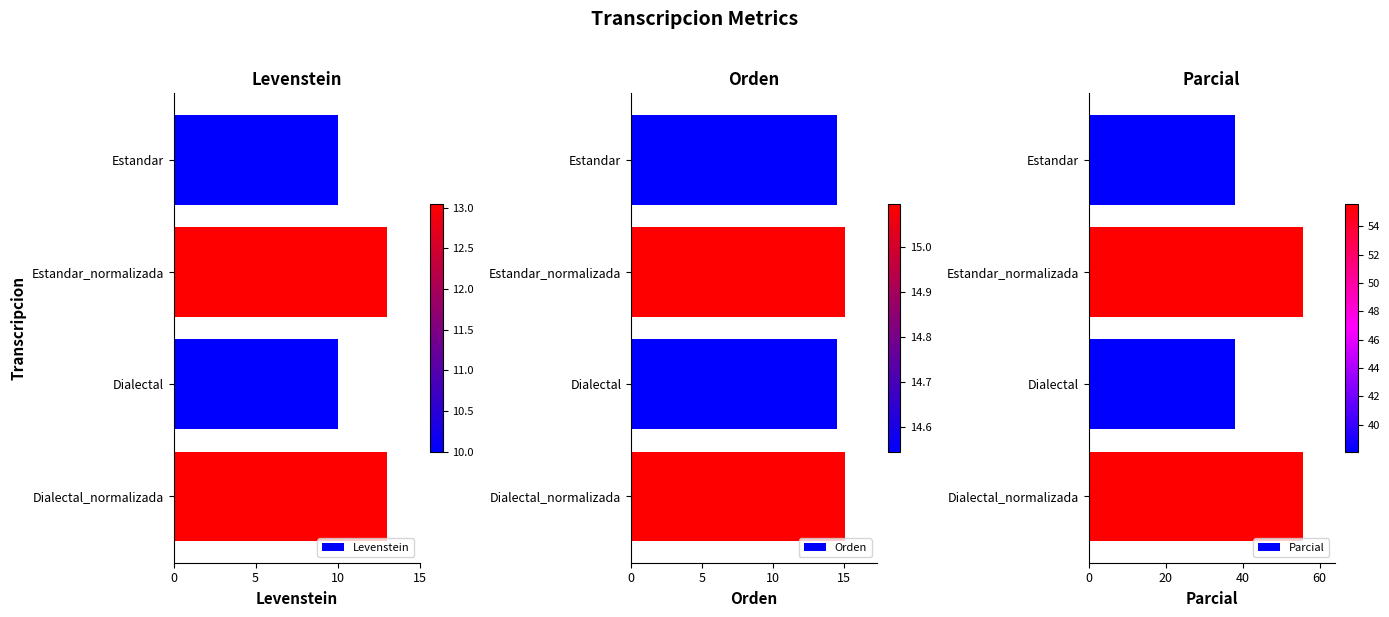

The value of Levenstein at Estandar_normalizada is 13.0. True or false?

True